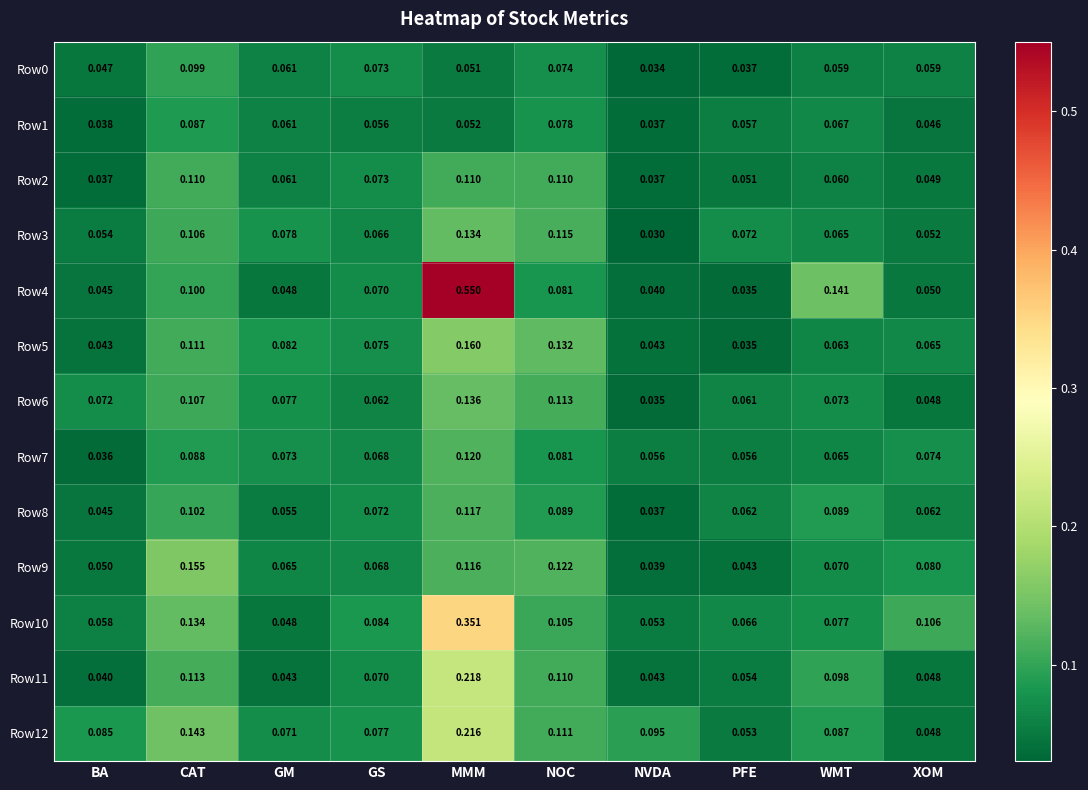

List the labels in order of Row1 value, smallest first.

NVDA, BA, XOM, MMM, GS, PFE, GM, WMT, NOC, CAT